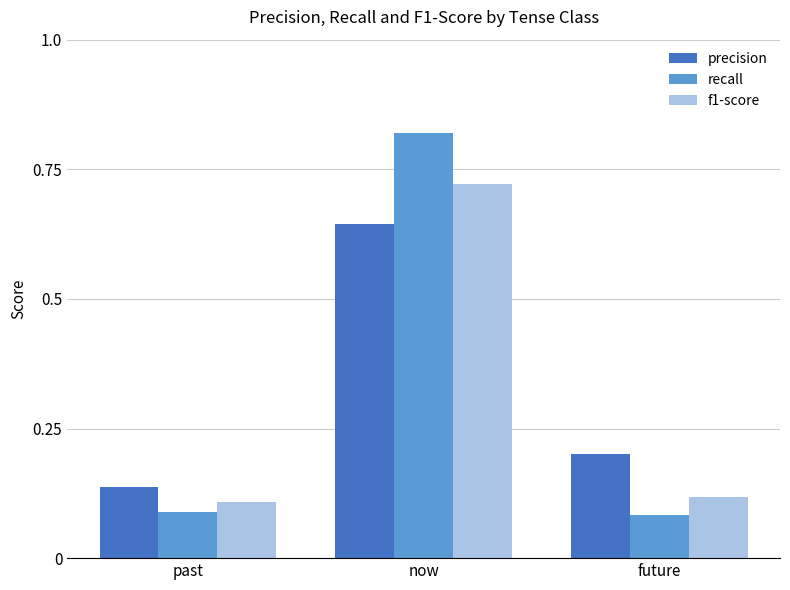

Which category has the highest value across all series?

now